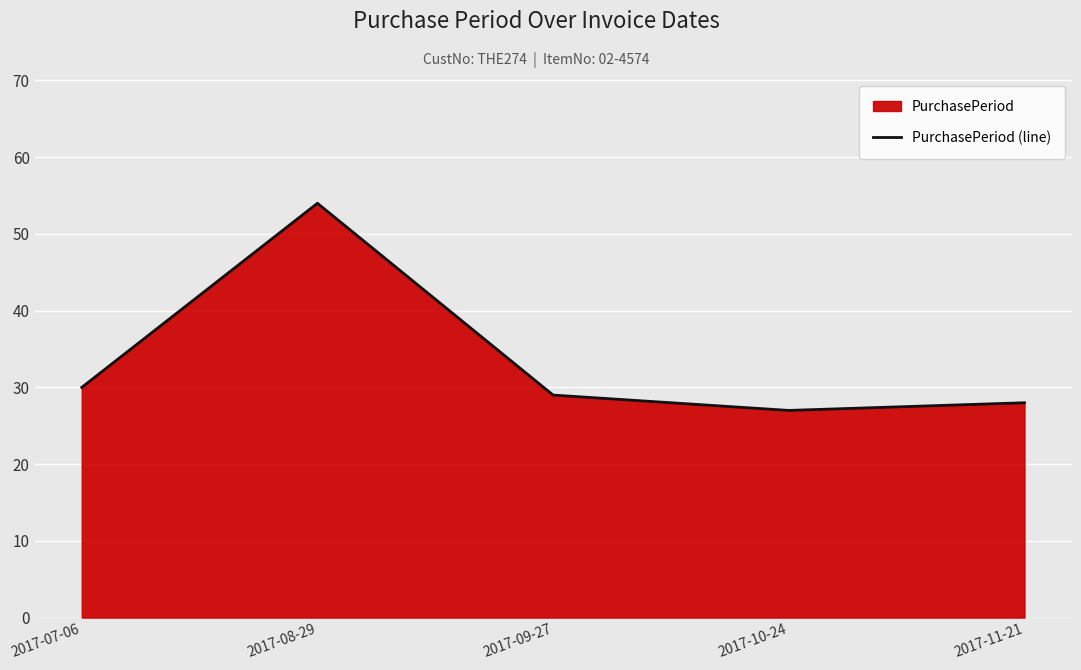

Does the chart display data point markers on the line(s)?

No